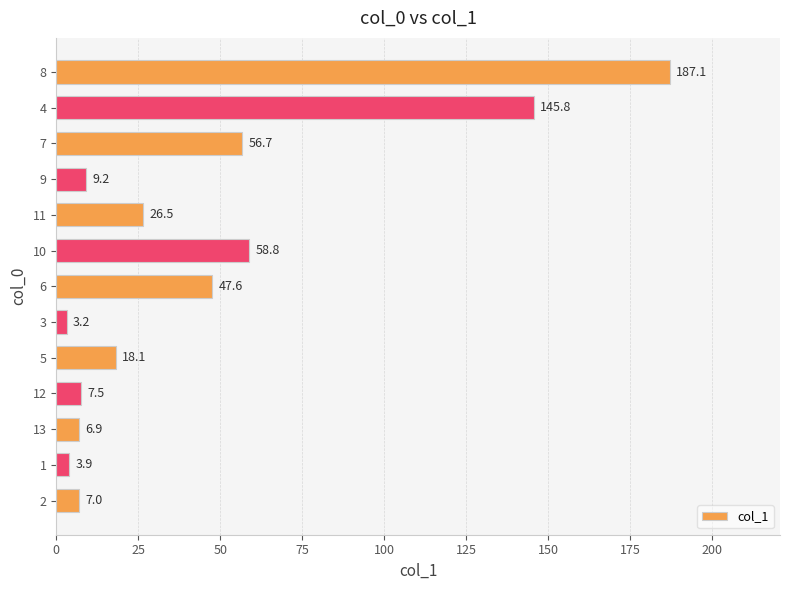

Reading top to bottom, what are all the values shown in this chart?

8=187.1	4=145.8	7=56.7	9=9.2	11=26.5	10=58.8	6=47.6	3=3.2	5=18.1	12=7.5	13=6.9	1=3.9	2=7.0